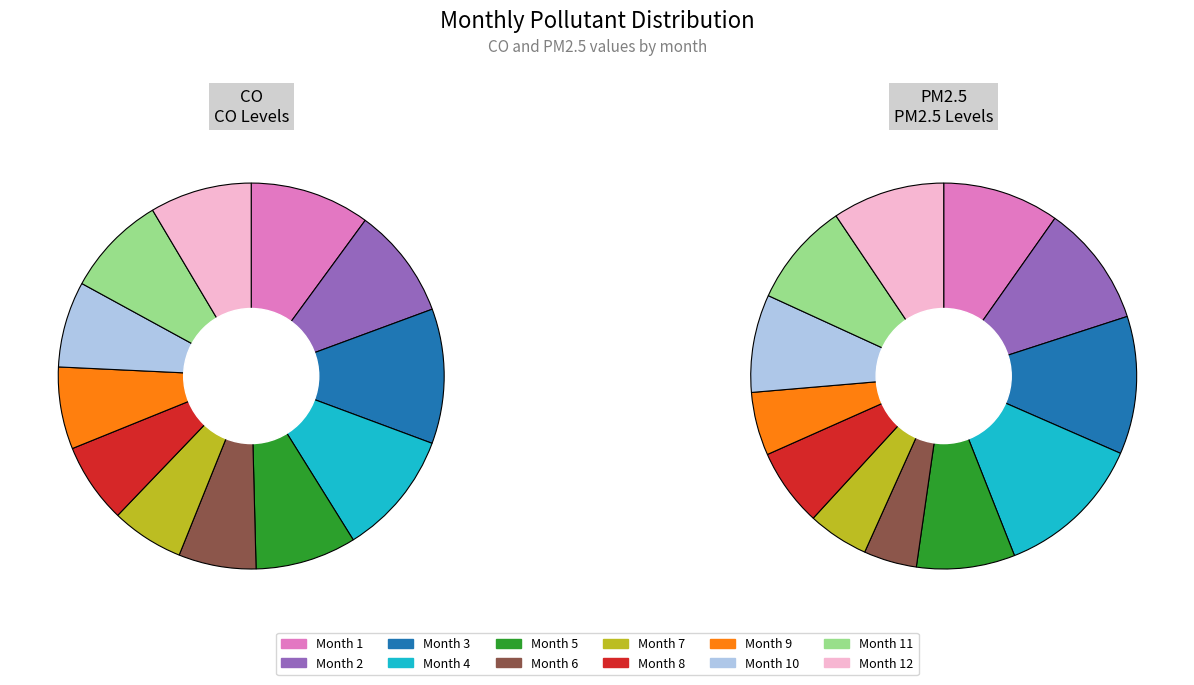

The 7 slice represents 19% of the pie. True or false?

False